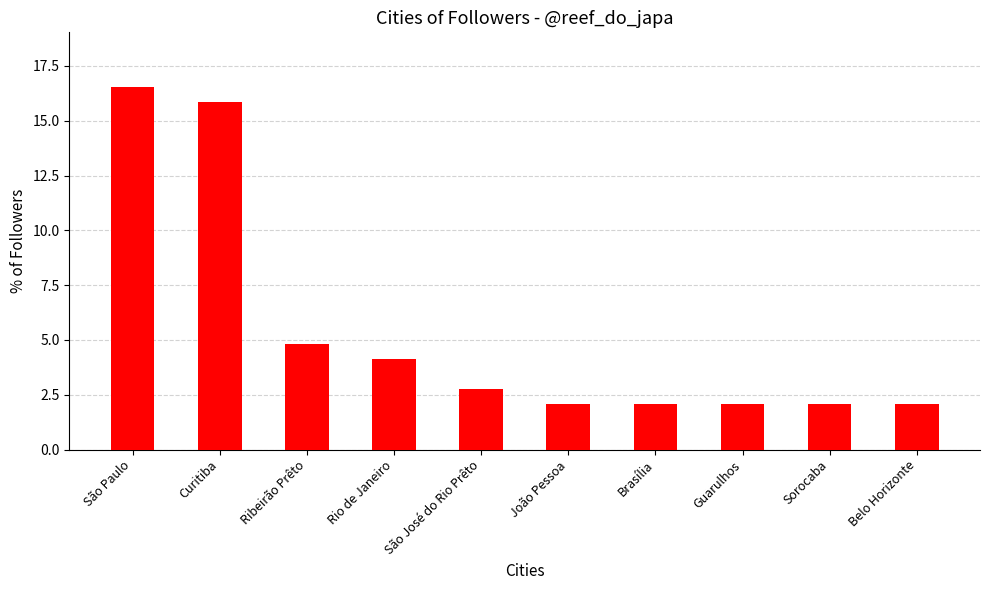

The chart shows a value of 4.1 at Rio de Janeiro. True or false?

True